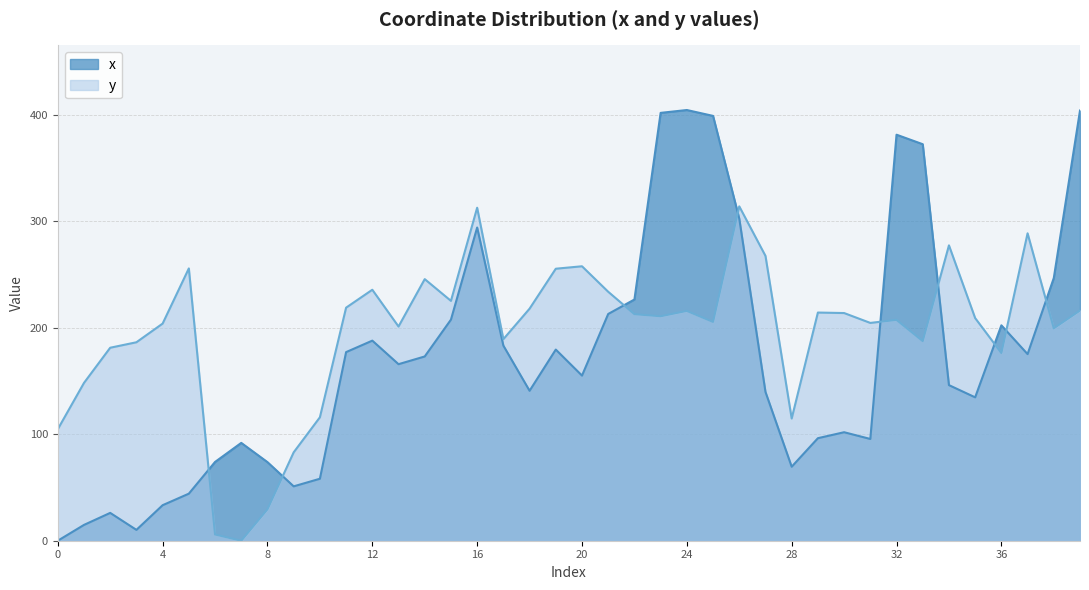

Where do x and y first cross each other?

5 and 6